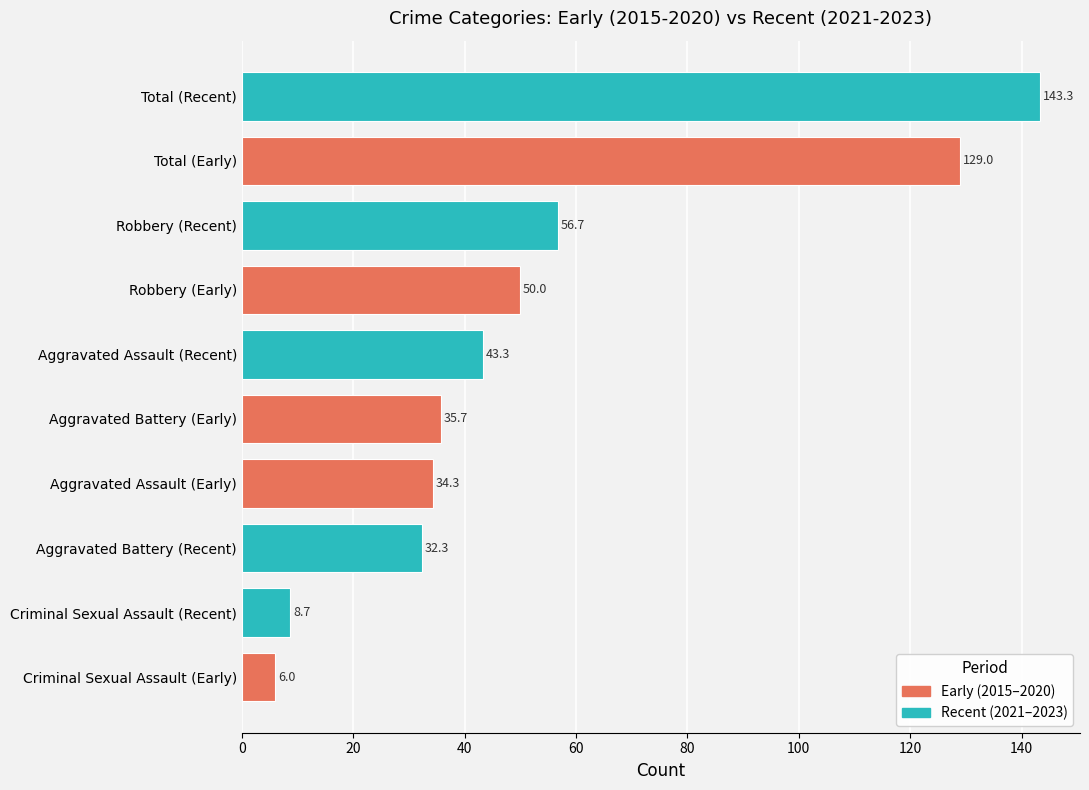

Which label corresponds to the smallest value in the chart?

Criminal Sexual Assault (Early)